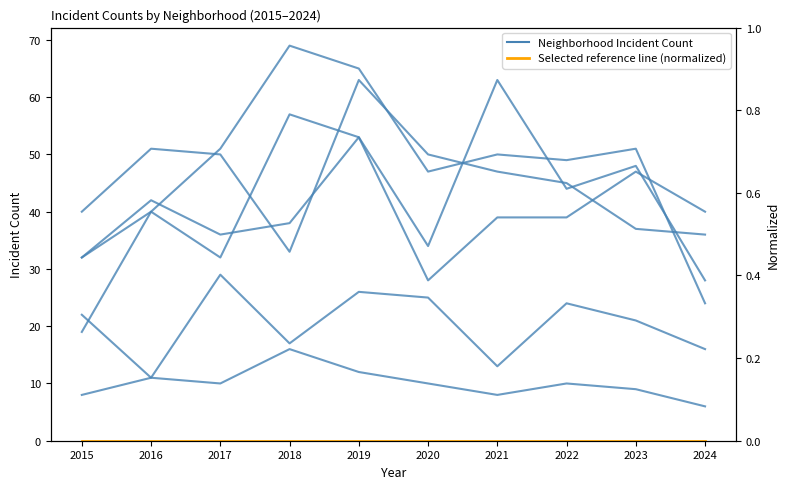

What is the smallest value displayed?

6